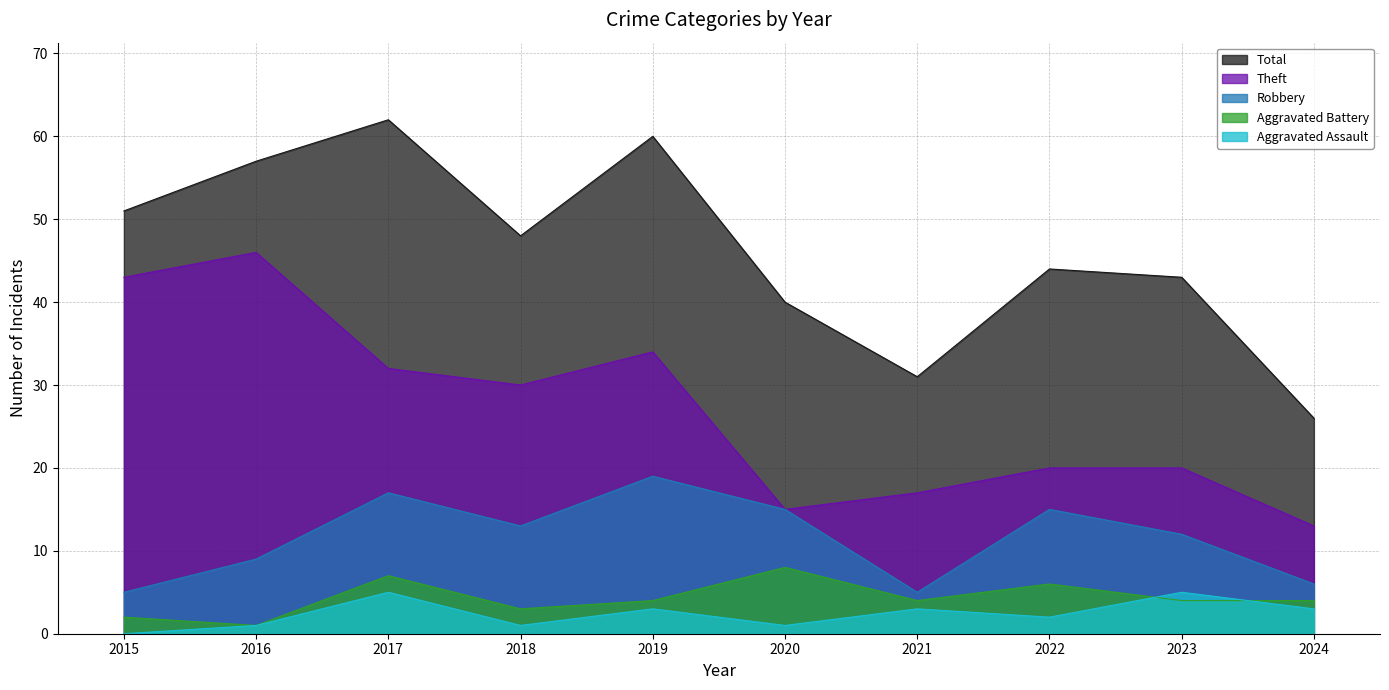

How many interior local valleys does the Aggravated Assault series have?

3